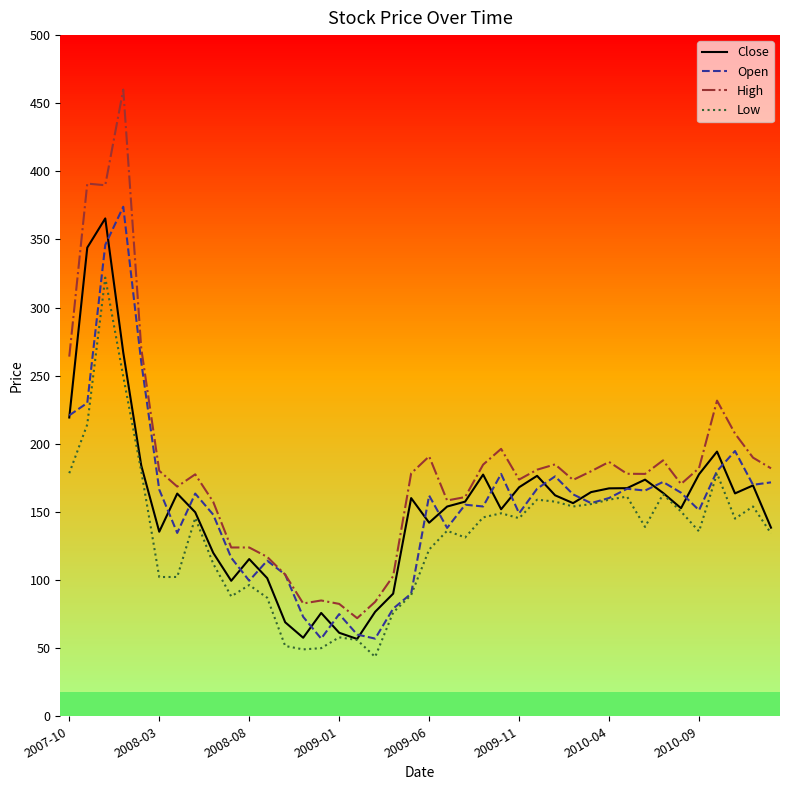

True or false: High and Low cross at least once.

False